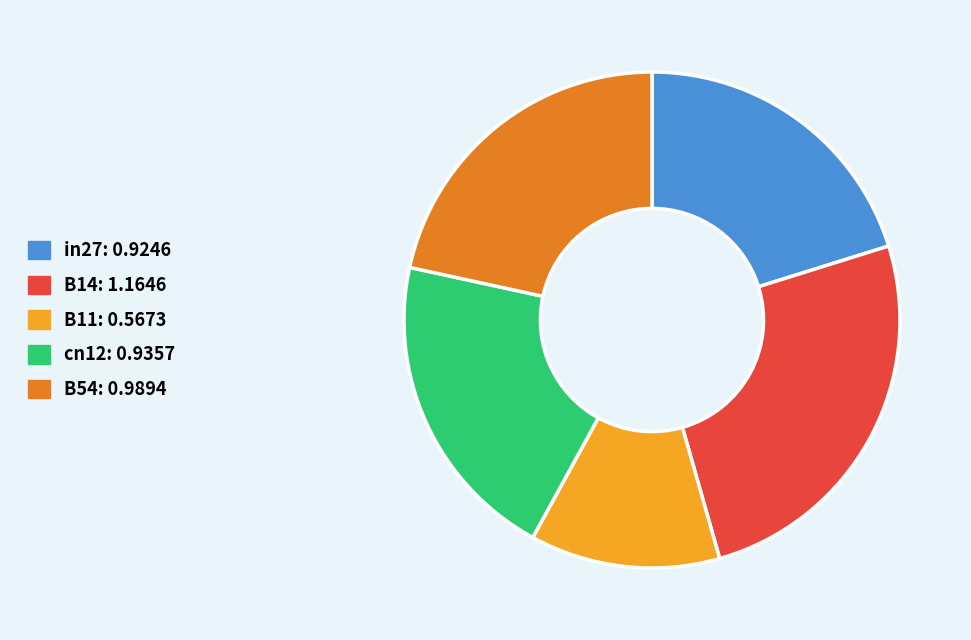

What is the smallest slice in the pie chart?

B11